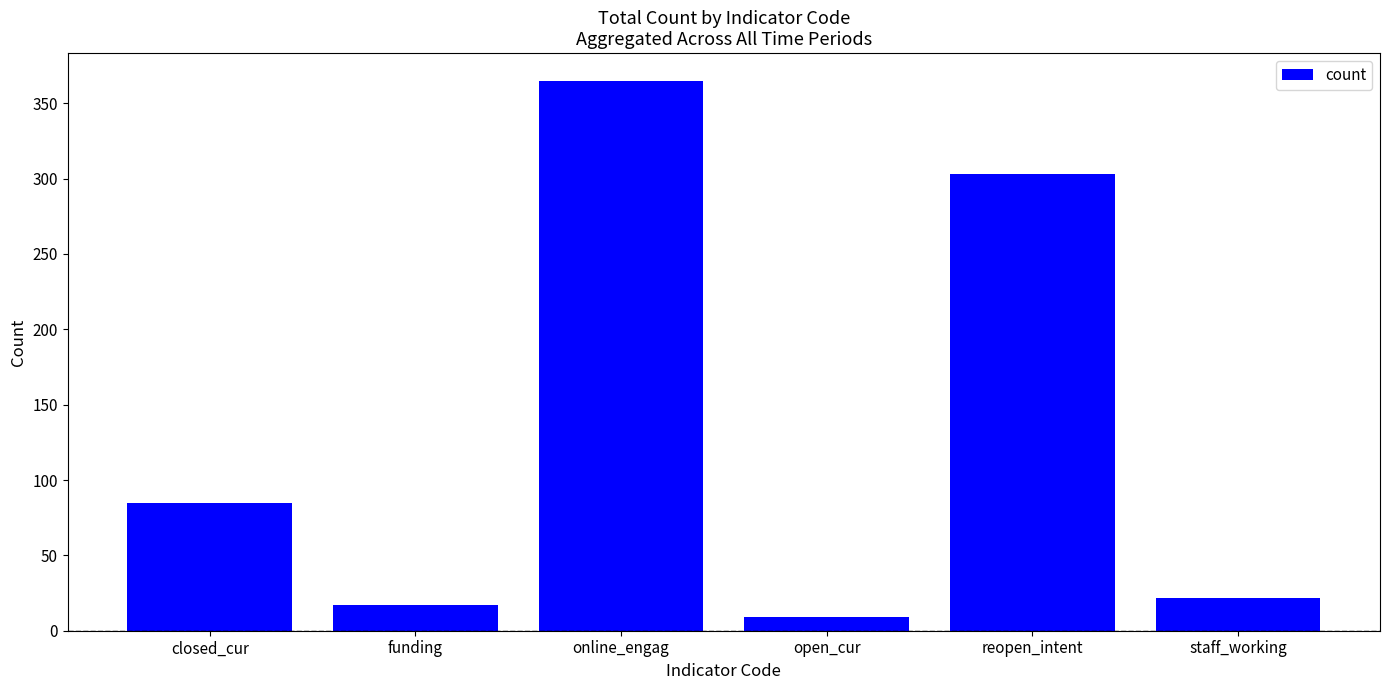

At which category does the chart reach its minimum across all series?

open_cur